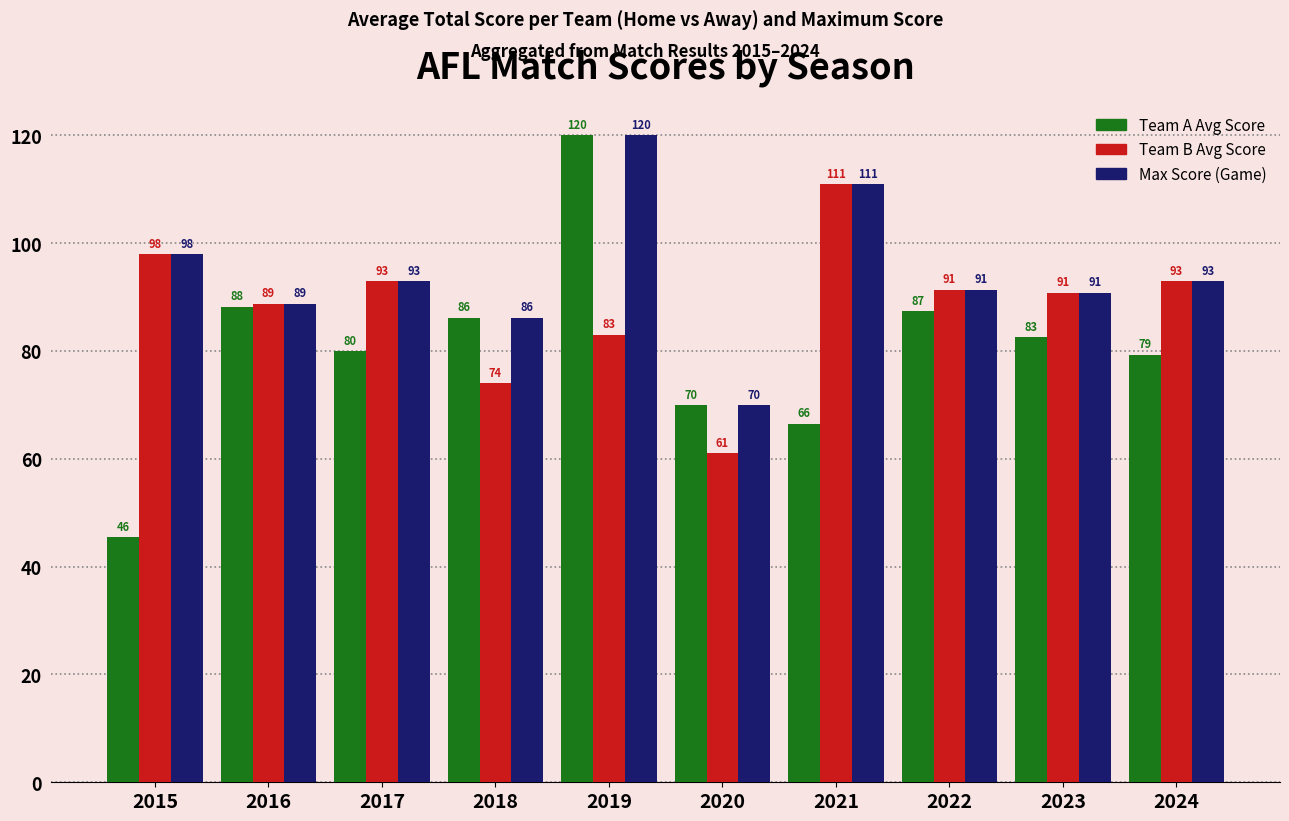

What is the spread (max minus min) of values at 2020?

9.0